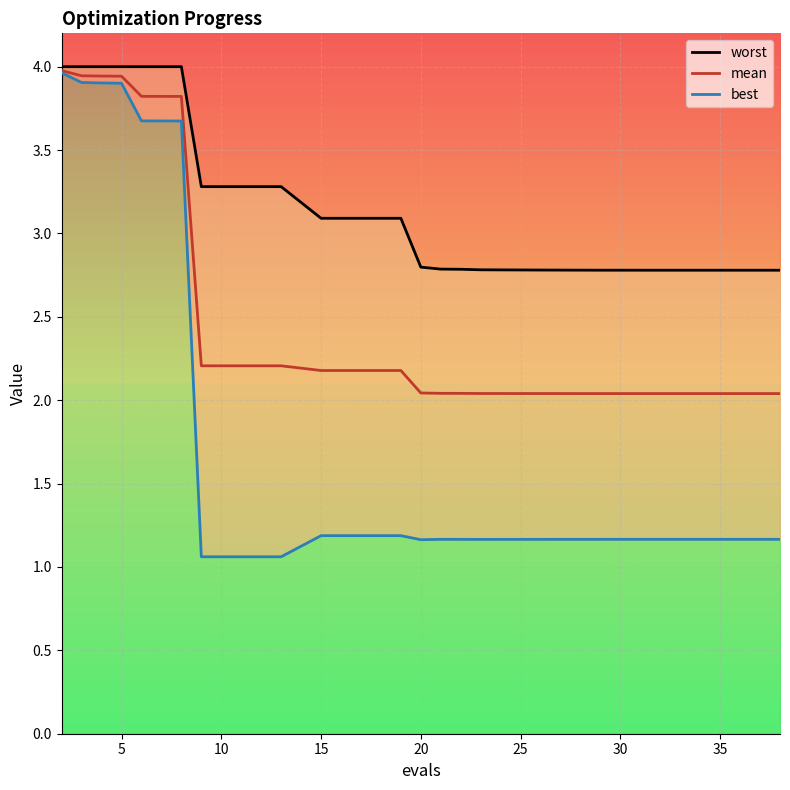

True or false: mean has a value of 6.3 at 5.

False